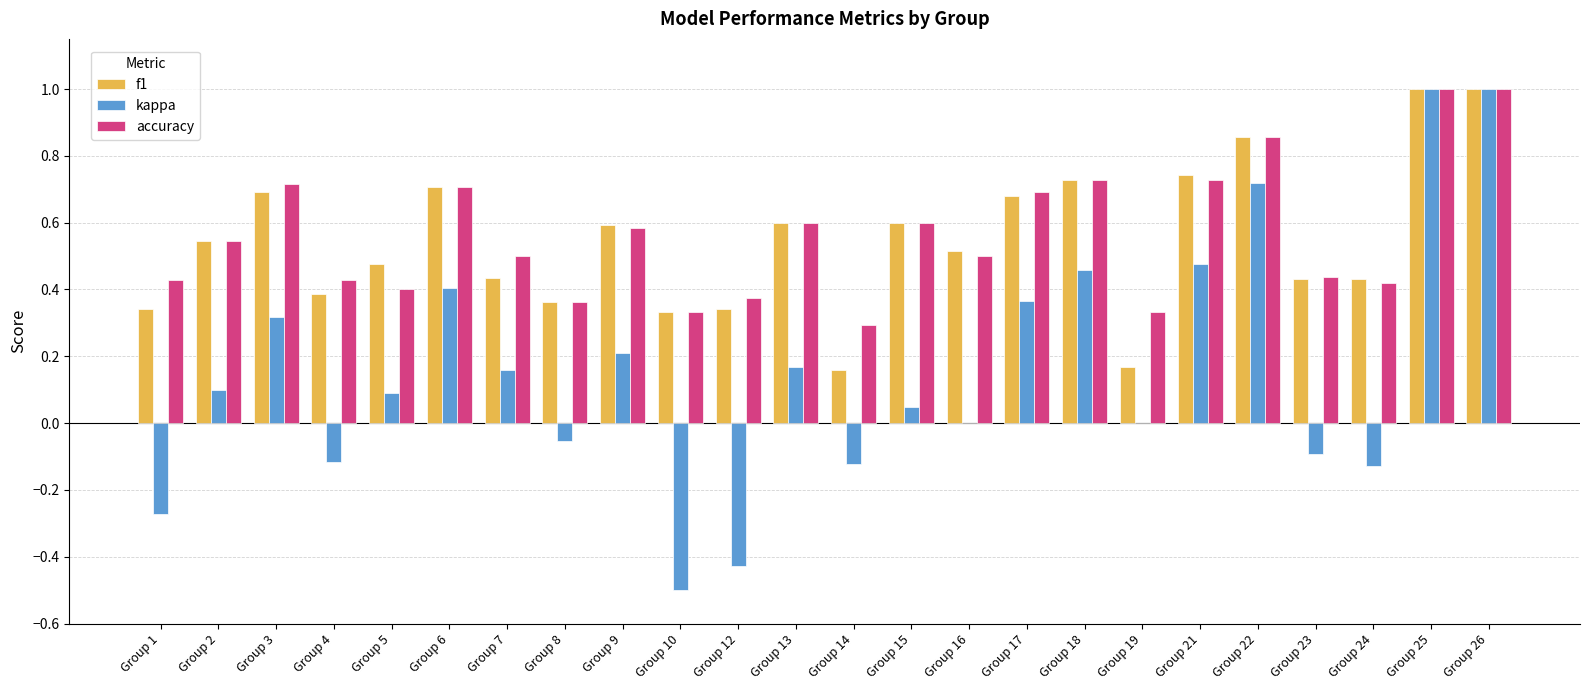

Are the bars horizontal?

No